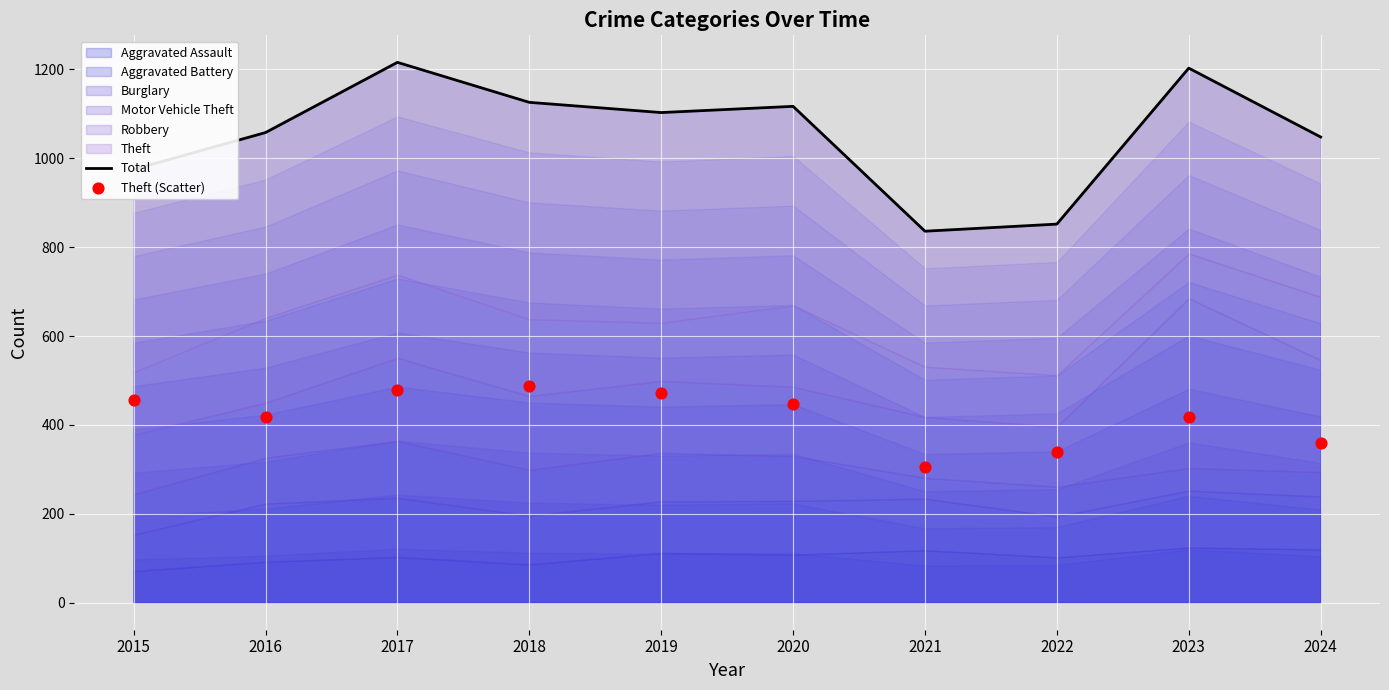

What is the total value across all series at 2017?

1694